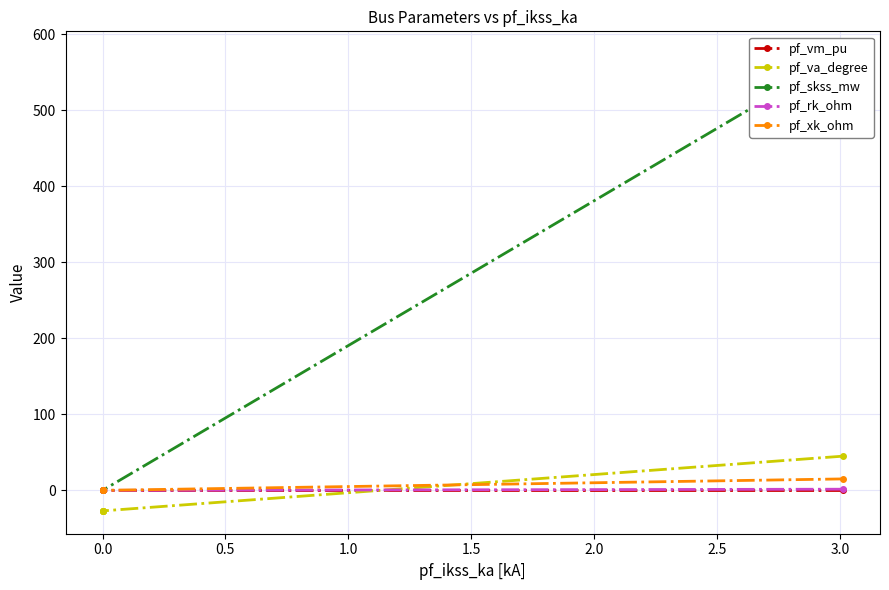

What is the lowest value of the pf_va_degree series?

-27.0